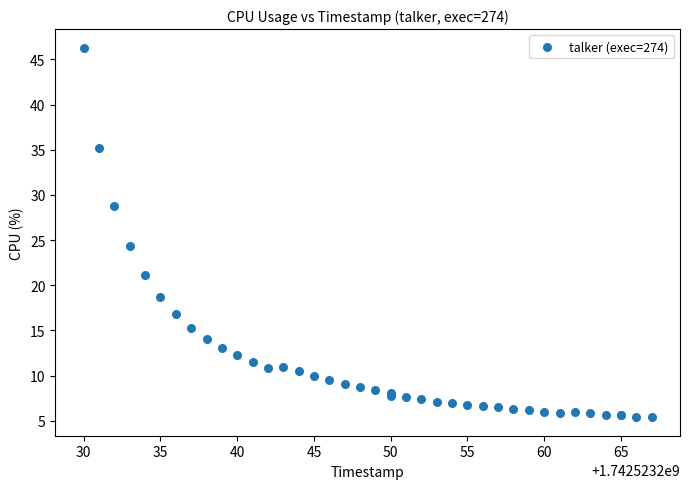

What Y value in the scatter plot is closest to 25?

24.3